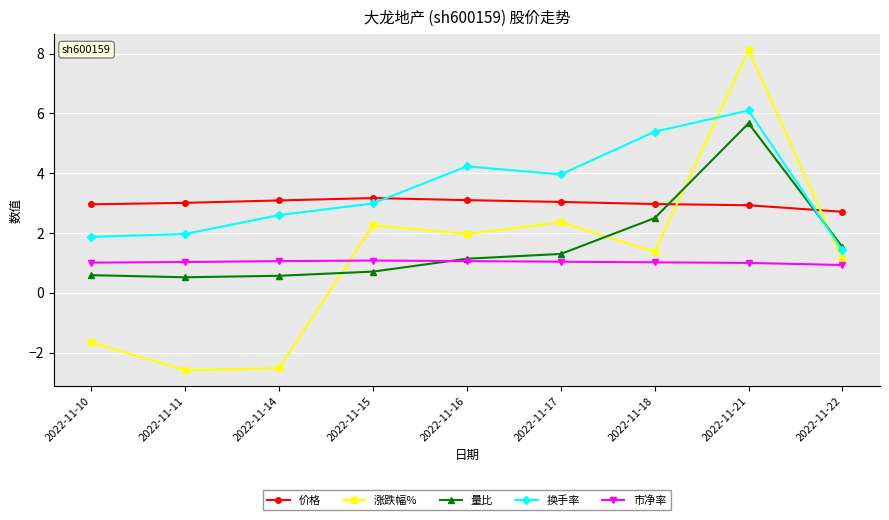

What is the spread (max minus min) of values at 2022-11-10?

4.6